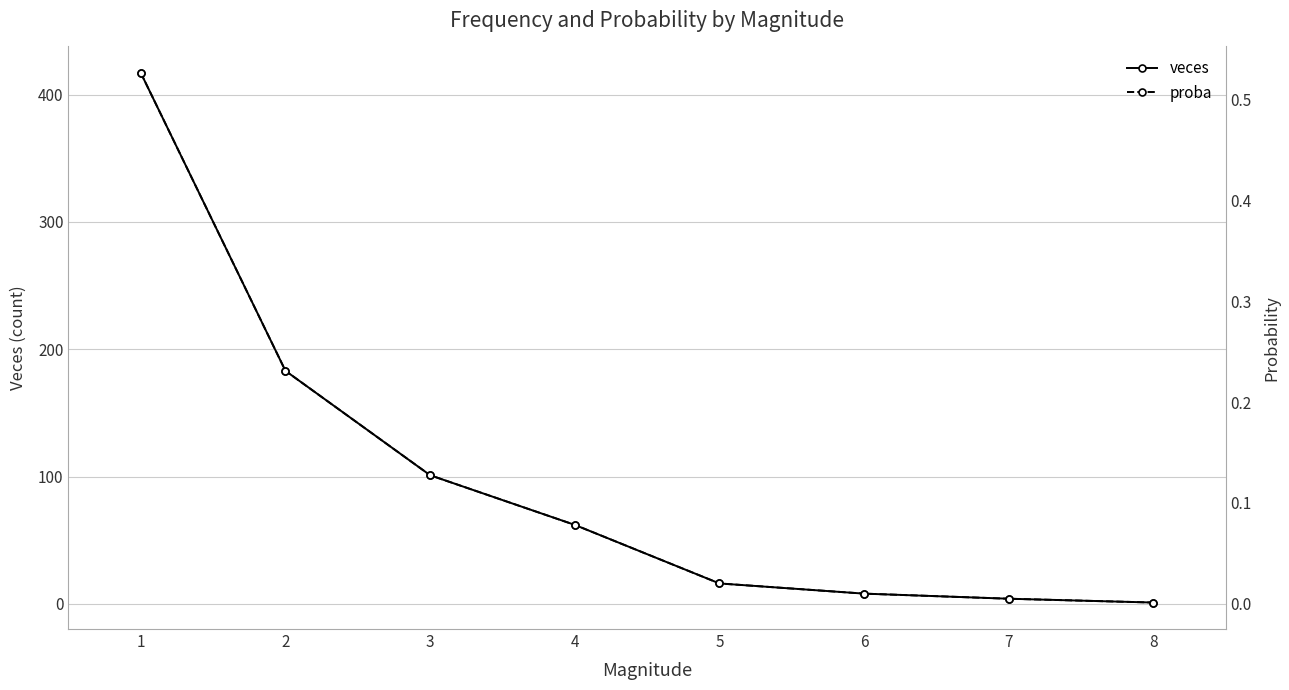

Is the value of proba at 1 greater than the value of veces at 4?

No